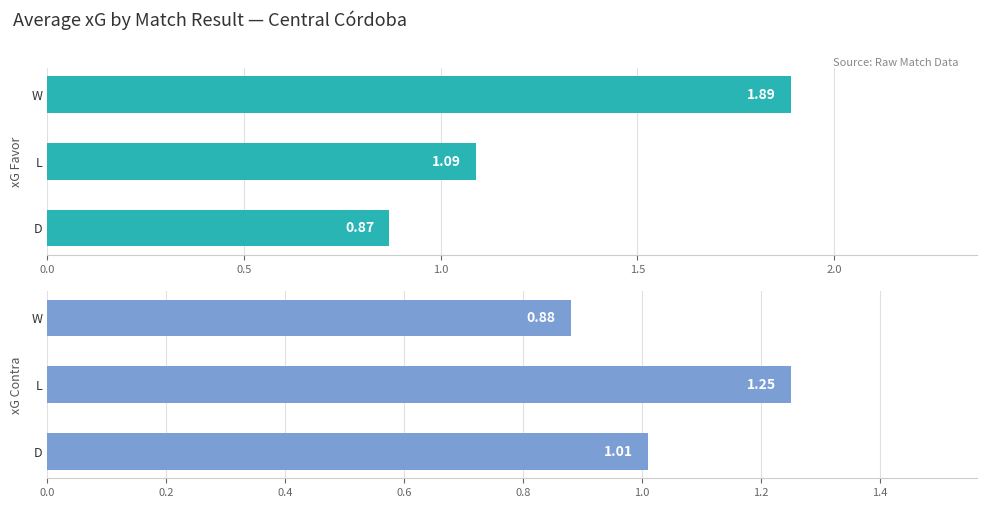

What is the change in value from L to W?

+0.8